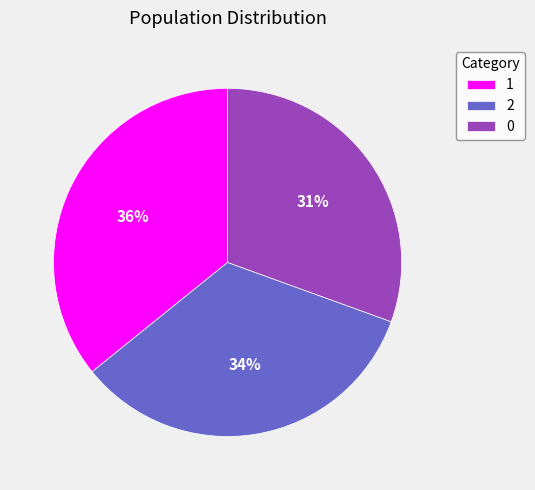

To the nearest percent, what is the difference between the largest and smallest slice percentages?

5%